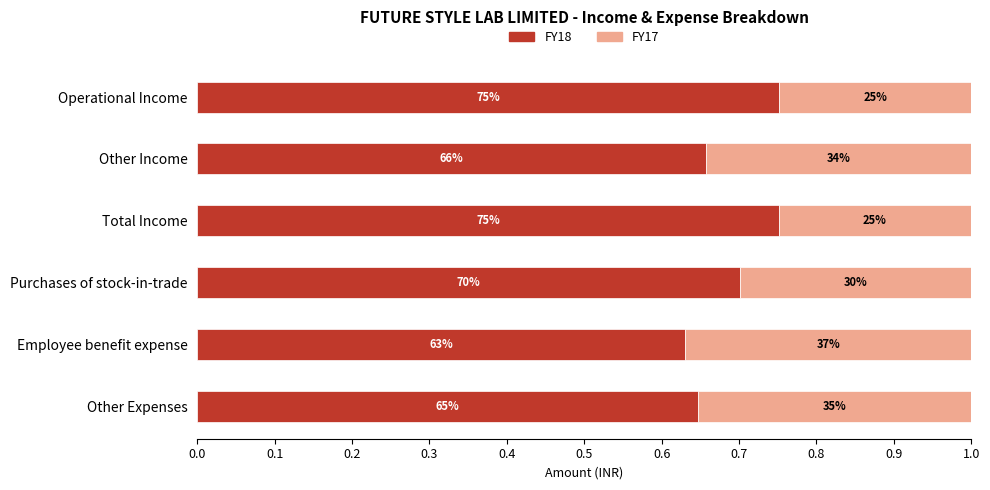

What are all the series names shown in the legend?

FY18, FY17